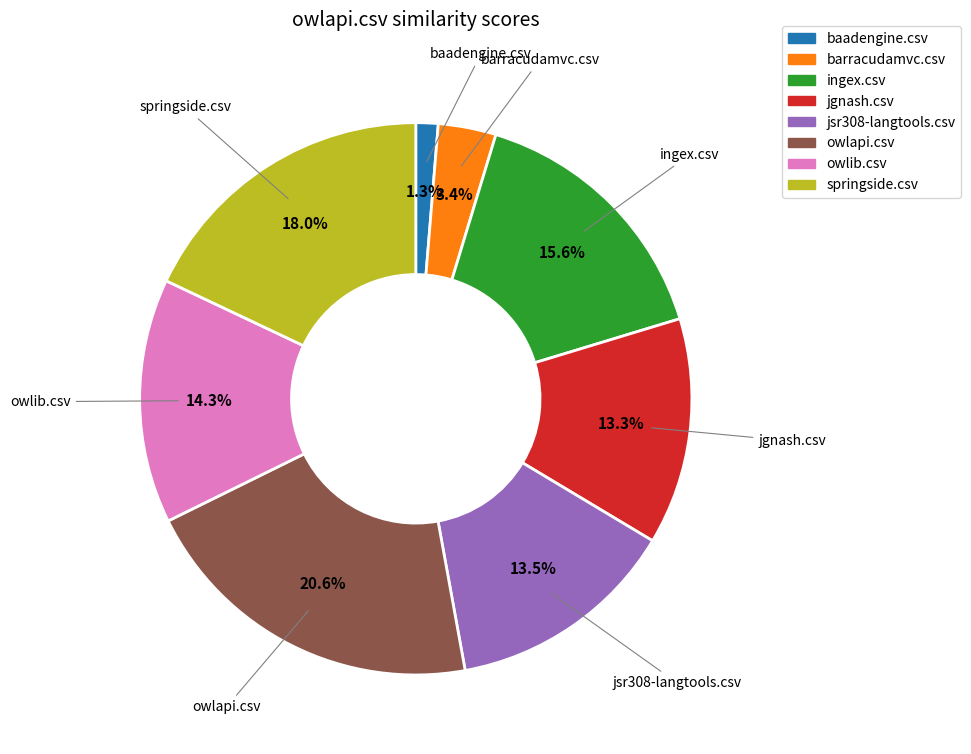

How many segments does this pie chart have?

8